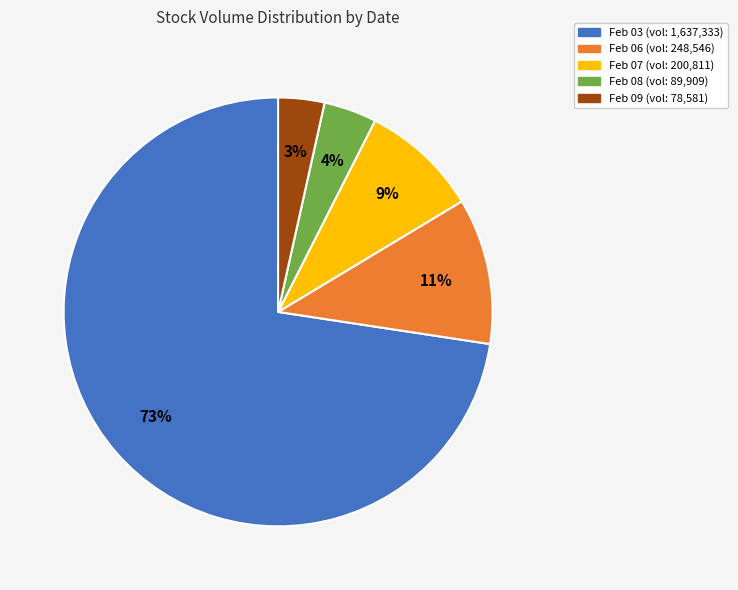

Count the number of slices in the pie.

5